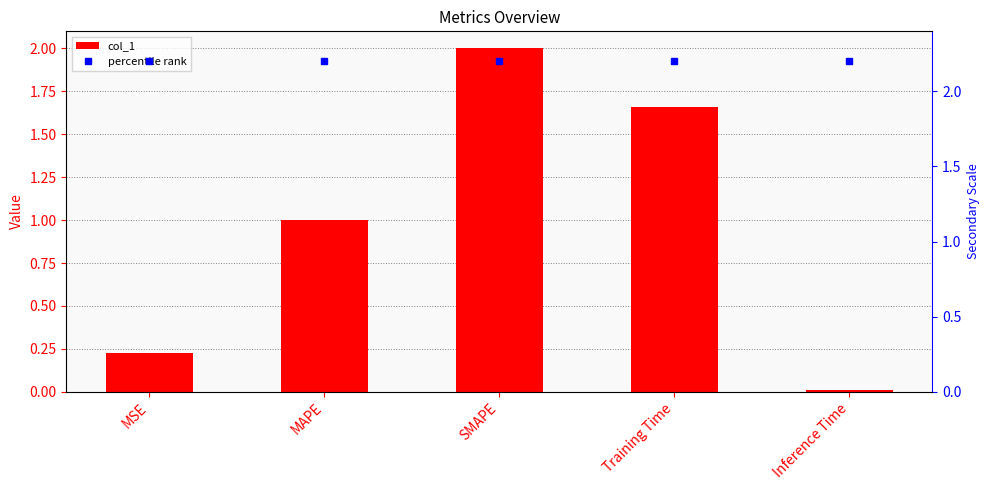

What is the difference between the highest and lowest values at Inference Time?

2.2